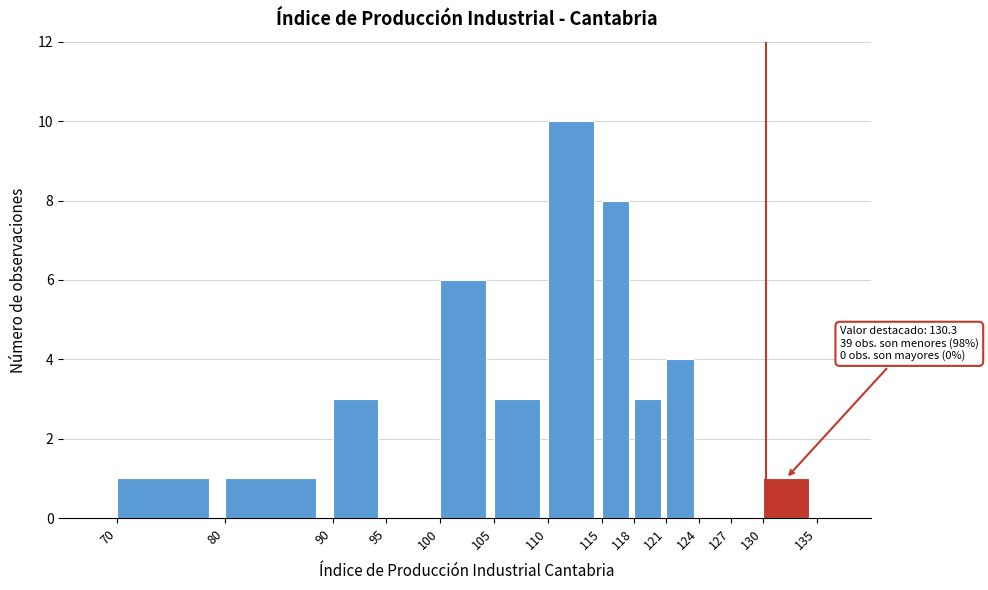

Over which range of the x-axis is the bar tallest?

110 to 115